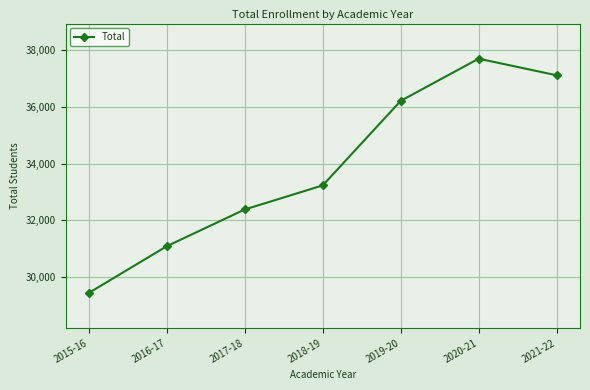

What value does the data have at 2015-16, to the nearest 50?

29450